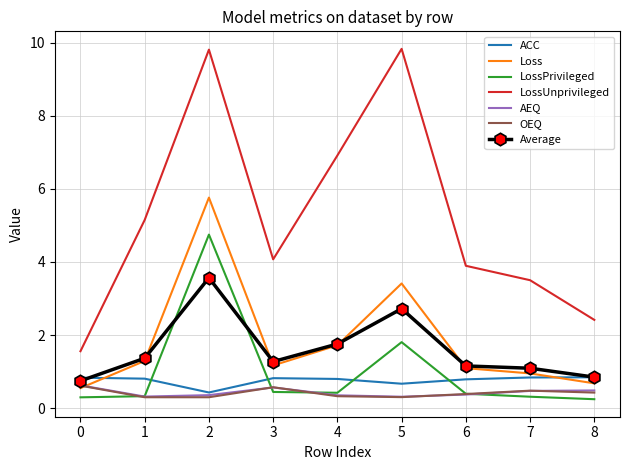

What is the difference between the maximum and minimum values in the LossPrivileged series?

4.5